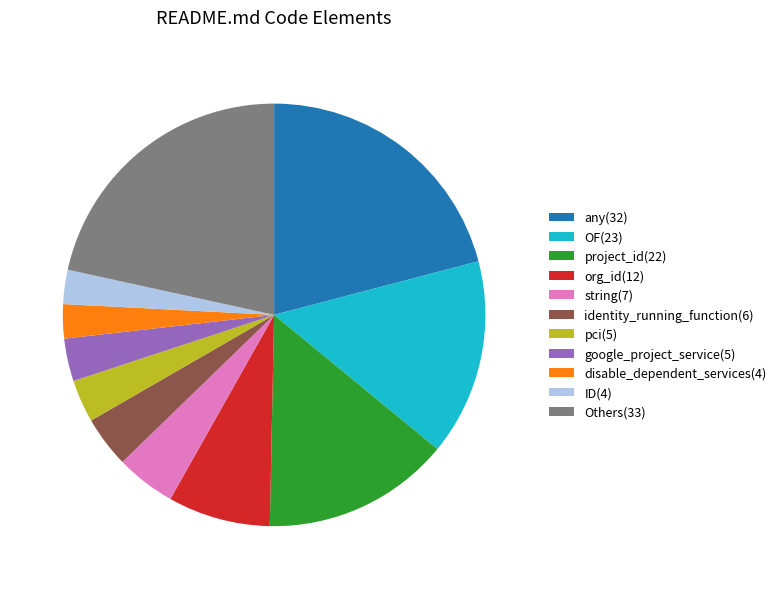

Which has a higher value, Others(33) or string(7)?

Others(33)